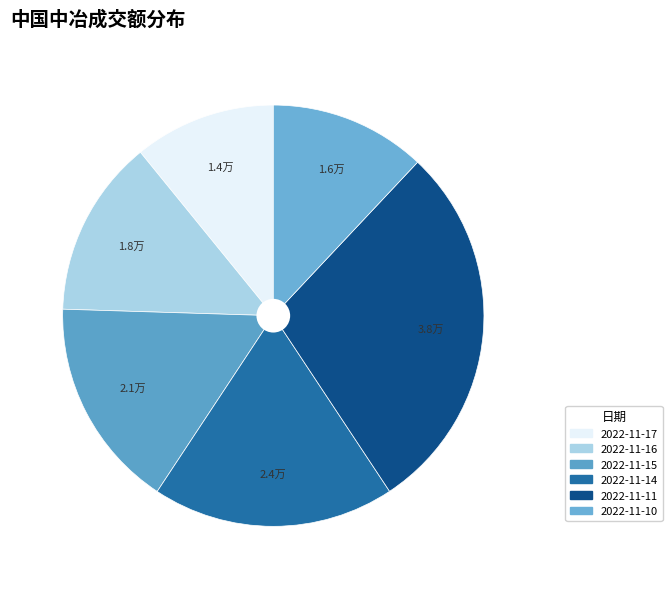

To the nearest percent, what is the combined percentage of 2022-11-11 and 2022-11-15?

45%